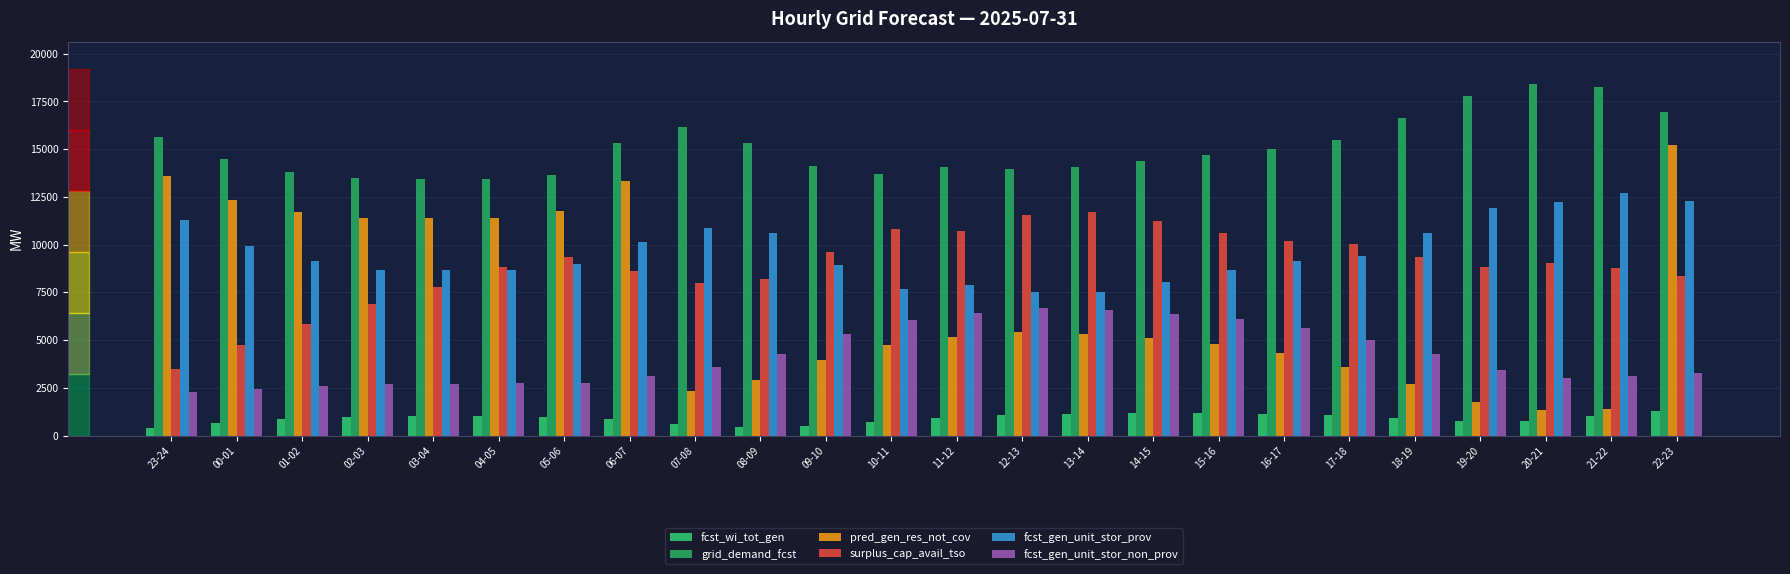

Reading left to right, extract all data points from this chart.

fcst_wi_tot_gen: 393	671	844	949	1016	1032	985	879	626	456	523	700	893	1052	1139	1176	1167	1149	1090	907	738	786	1005	1278
grid_demand_fcst: 15621	14510	13808	13486	13434	13429	13660	15346	16146	15324	14143	13685	14044	13956	14086	14366	14706	14990	15490	16612	17770	18424	18241	16969
pred_gen_res_not_cov: 13583	12326	11734	11373	11404	11414	11741	13334	2325	2923	3952	4724	5160	5412	5333	5132	4805	4311	3599	2681	1770	1339	1415	15214
surplus_cap_avail_tso: 3471	4728	5860	6897	7755	8845	9347	8595	7983	8217	9635	10798	10732	11561	11719	11225	10628	10194	10056	9344	8851	9039	8759	8334
fcst_gen_unit_stor_prov: 11280	9916	9164	8694	8696	8682	9002	10159	10861	10629	8940	7692	7869	7528	7498	8026	8661	9130	9423	10602	11900	12244	12685	12264
fcst_gen_unit_stor_non_prov: 2303	2425	2583	2688	2717	2729	2773	3126	3582	4289	5295	6025	6417	6663	6585	6385	6090	5642	4980	4270	3454	3035	3118	3275